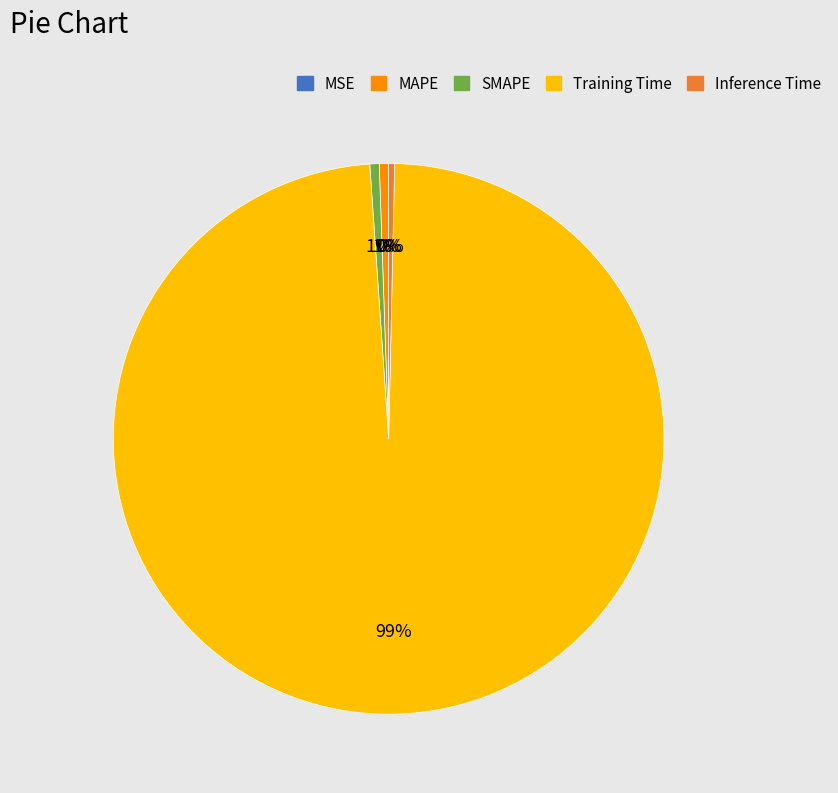

Between Training Time and Inference Time, which is larger?

Training Time